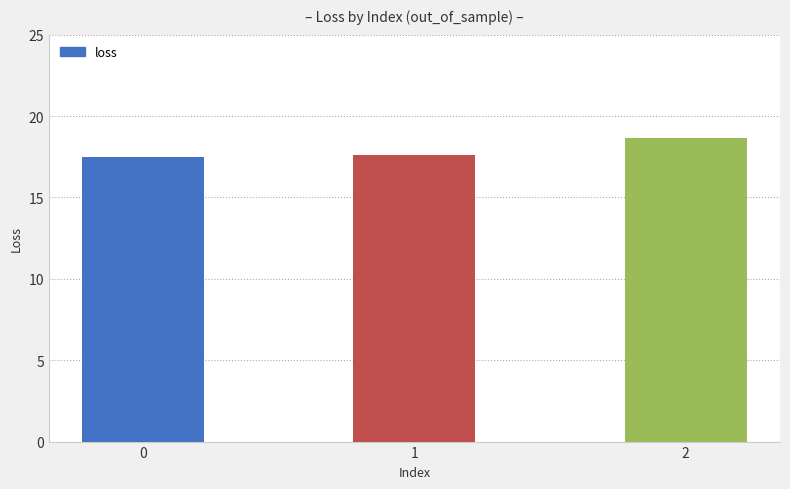

Which has a higher value, 2 or 1?

2